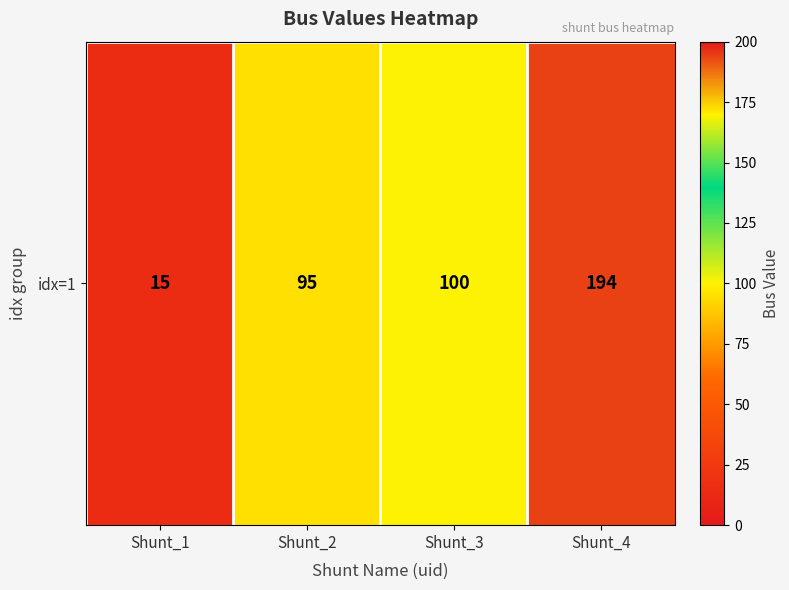

What is the sum of the values at Shunt_4 and Shunt_3?

294